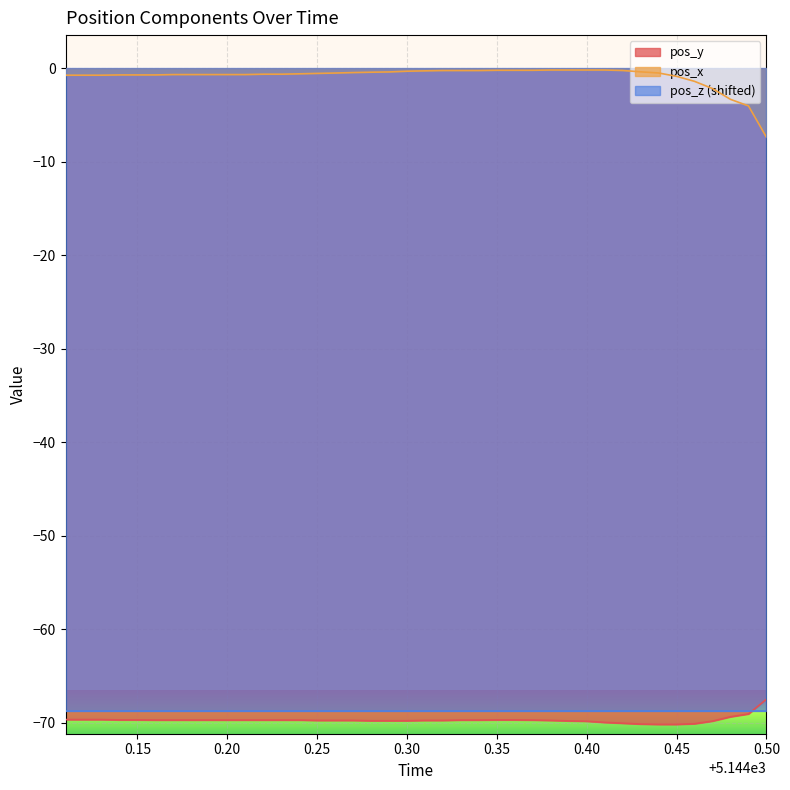

True or false: pos_x and pos_y cross at least once.

False